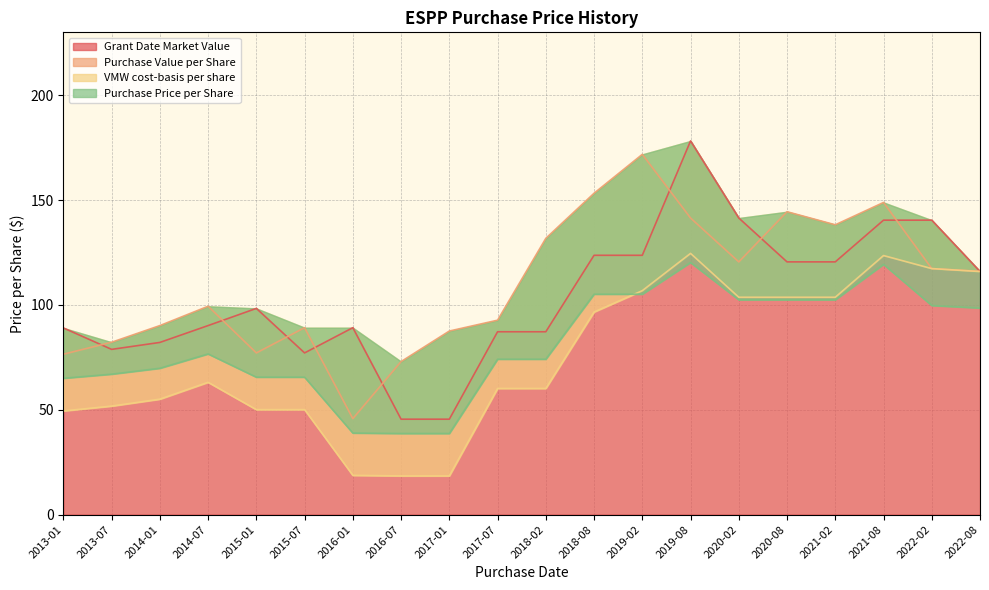

What is the label of the 8th point from the right?

2019-02